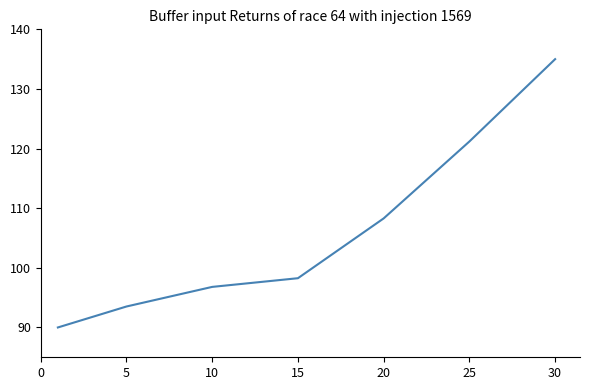

What is the sum of all values?

743.1